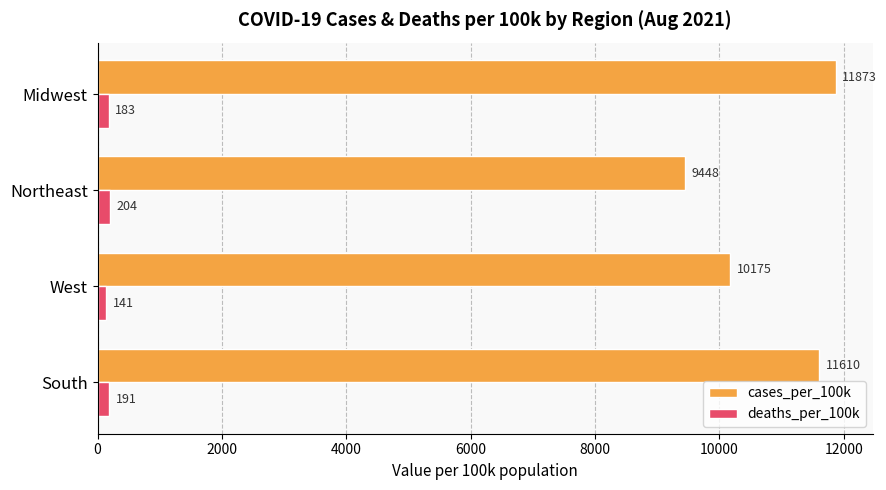

What is the maximum value for cases_per_100k?

11873.2